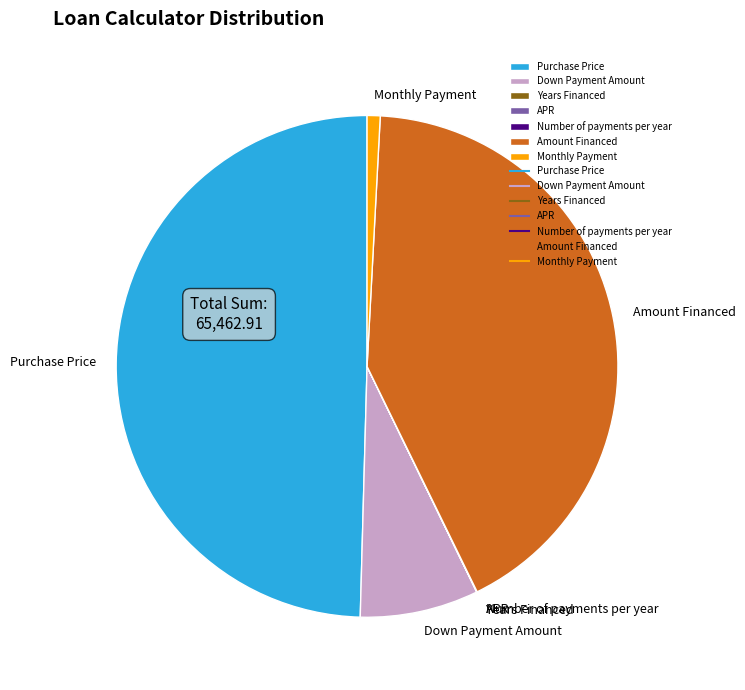

True or false: Monthly Payment accounts for 11% of the total.

False